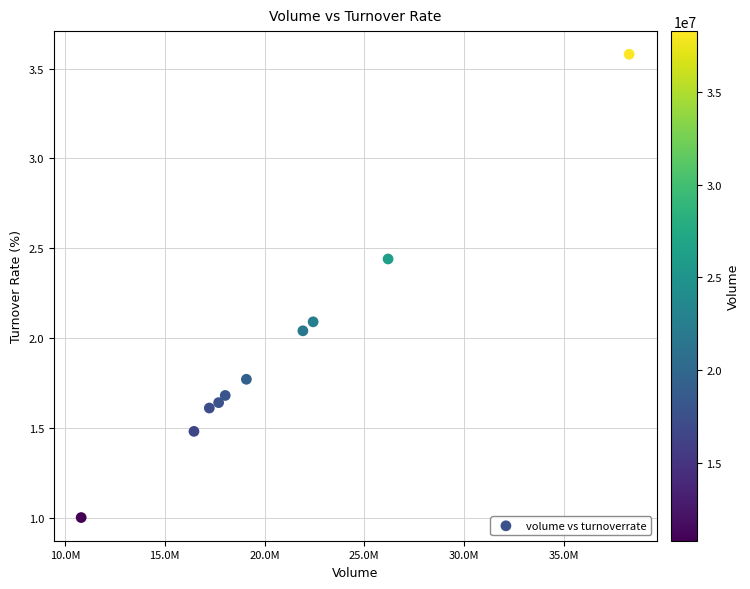

What is the average X value?

20813420.6